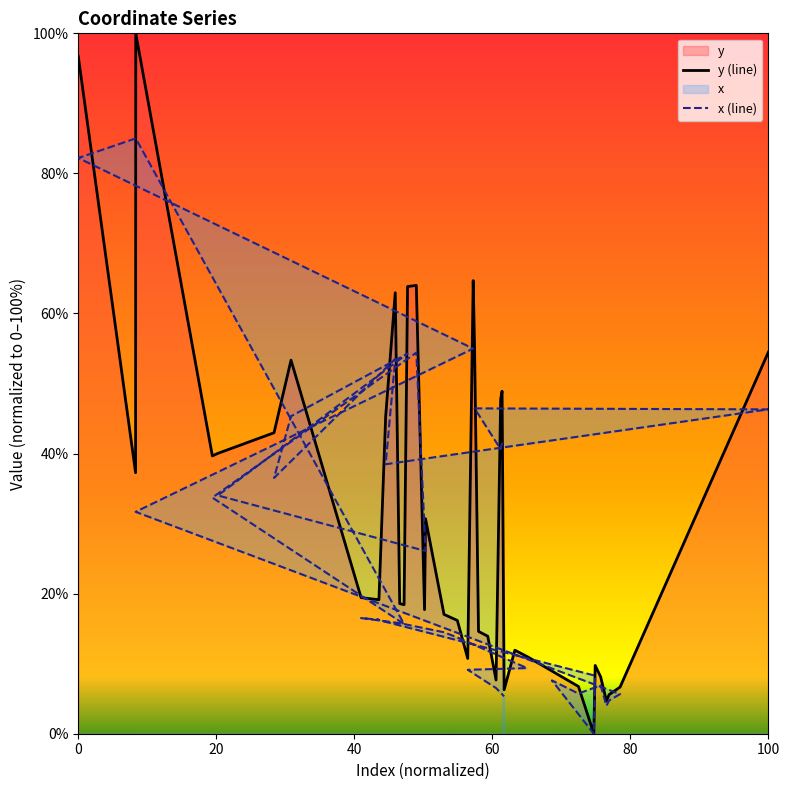

True or false: y (line) has more than 0 interior local peaks.

True